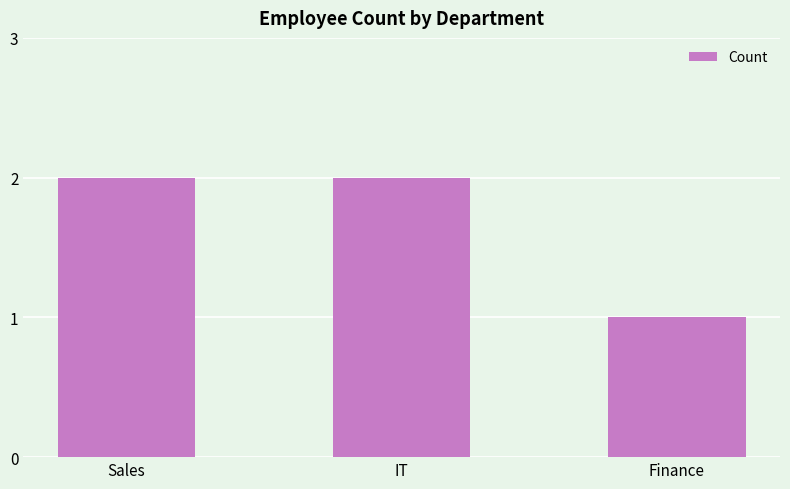

What is the ratio of the value at Finance to the value at IT?

0.5